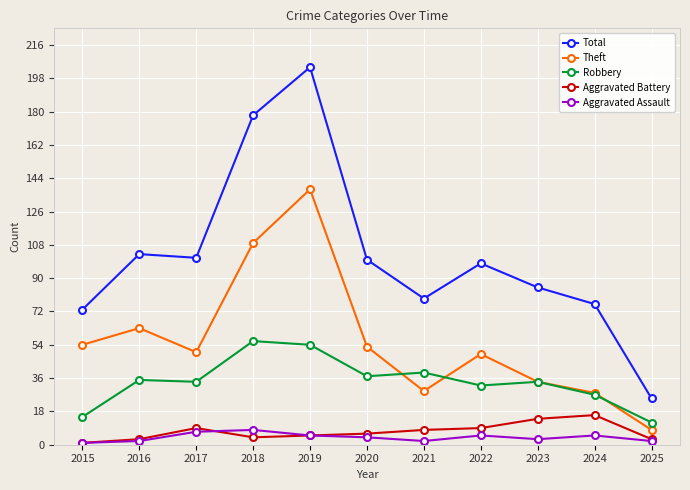

At how many categories does at least one series exceed 203?

1